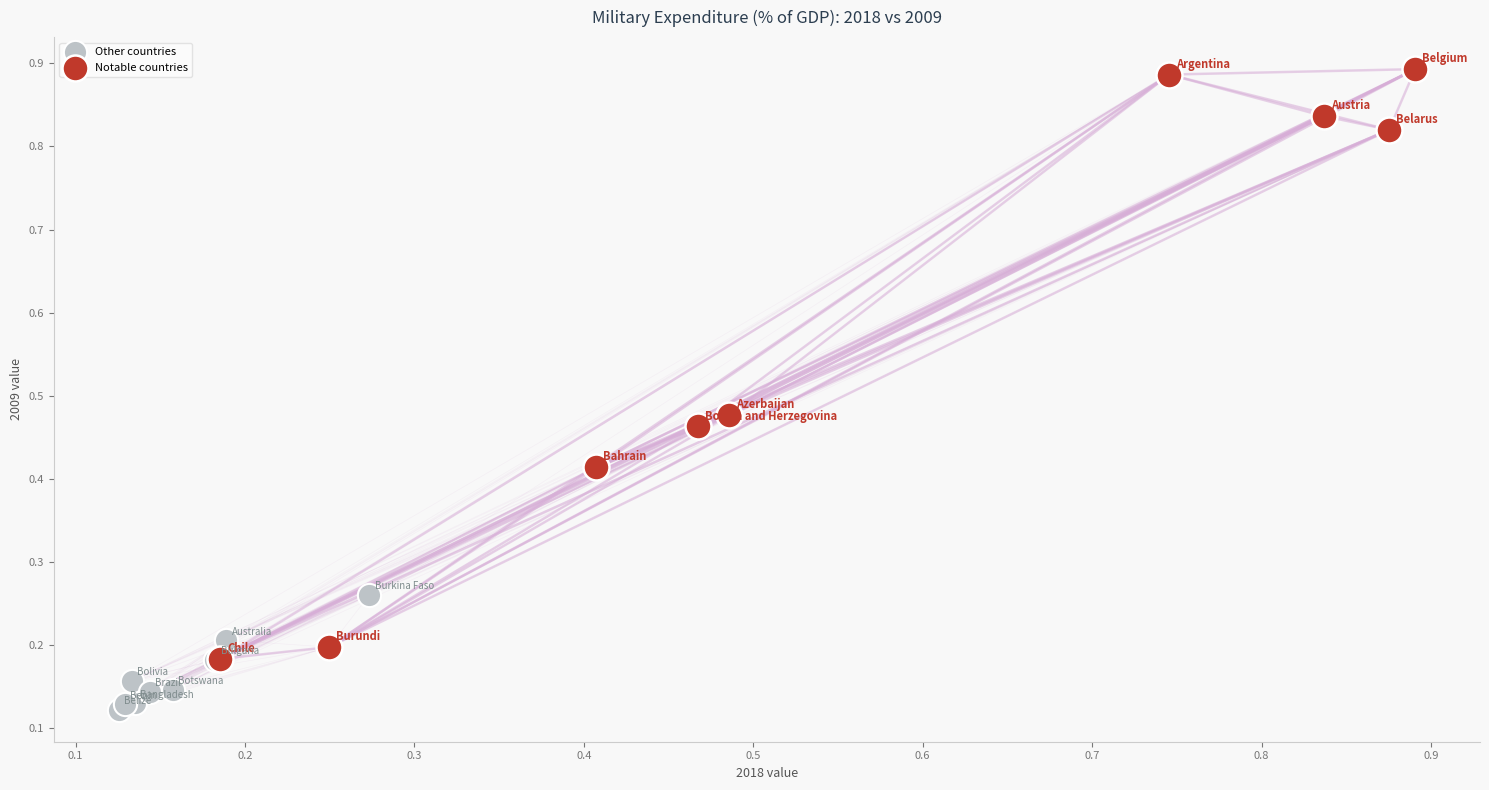

What are all the series names shown in the legend?

Other countries, Notable countries